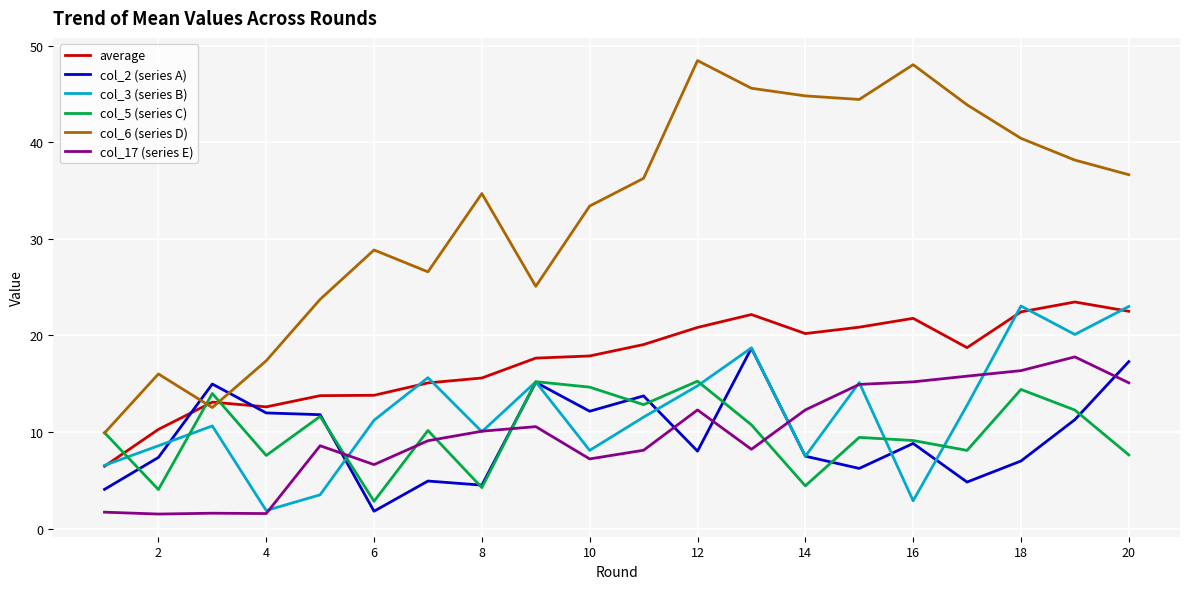

True or false: col_17 (series E) and average intersect in this chart.

False